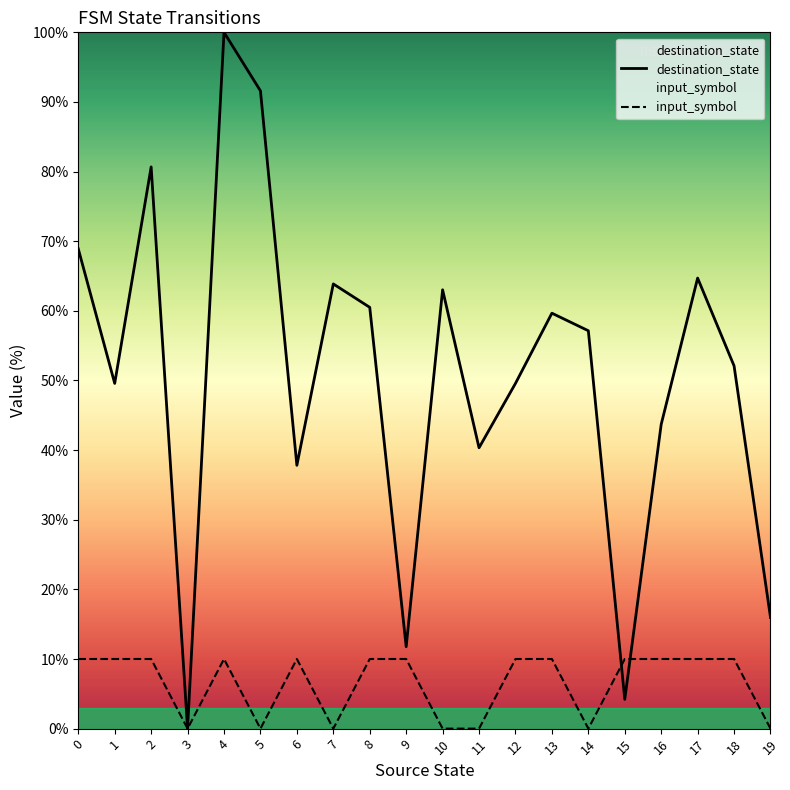

True or false: destination_state and input_symbol cross at least once.

True